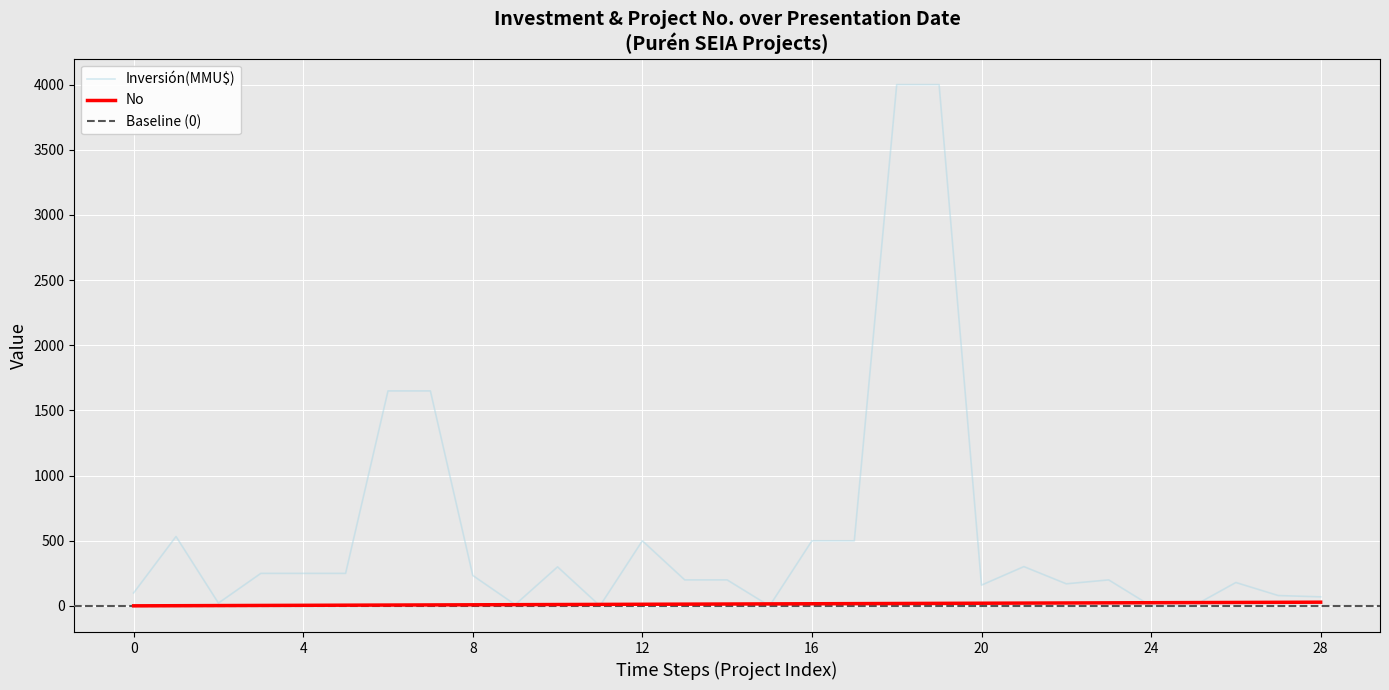

At 16, list the series in order from smallest to largest.

No, Inversión(MMU$)